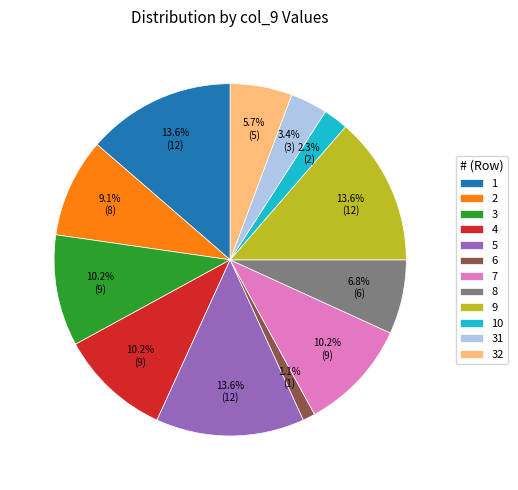

Count the number of slices in the pie.

12